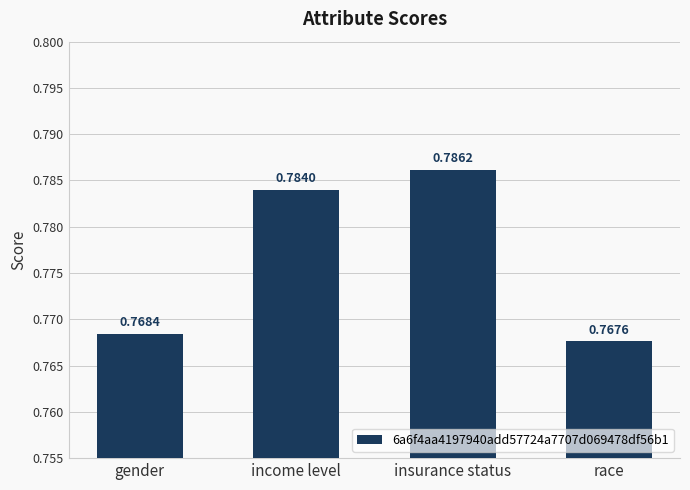

What is the label of the 4th bar from the right?

gender